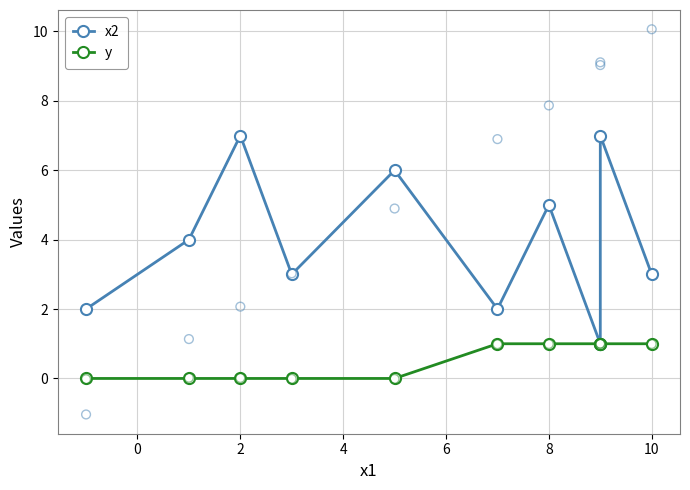

At how many categories does at least one series exceed 3?

5